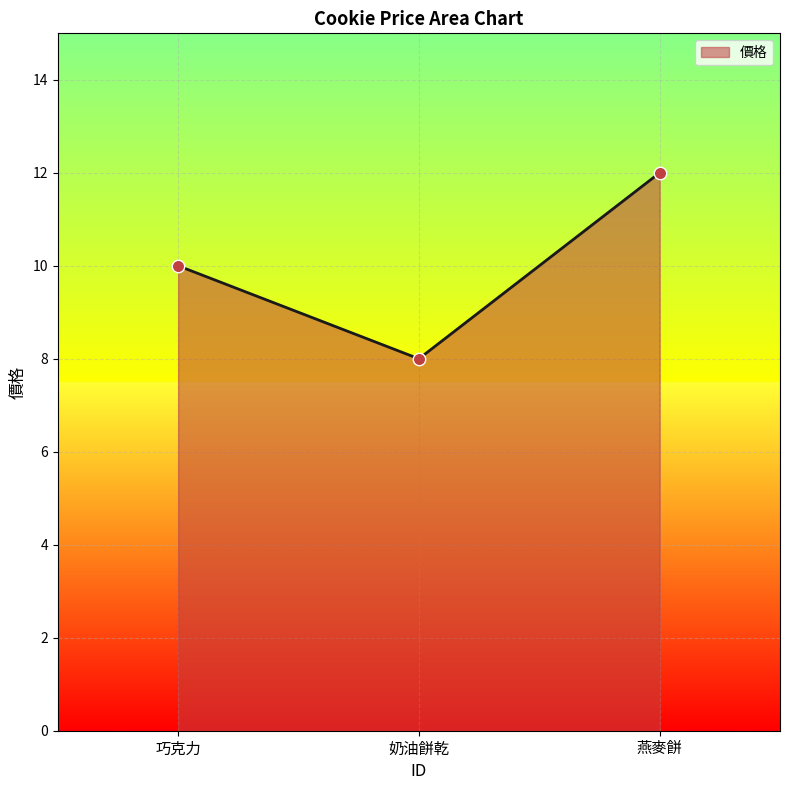

Approximately how many times larger is the value at 燕麥餅 compared to 巧克力?

1.2